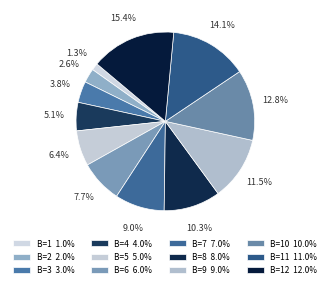

How many slices are in this pie chart?

12